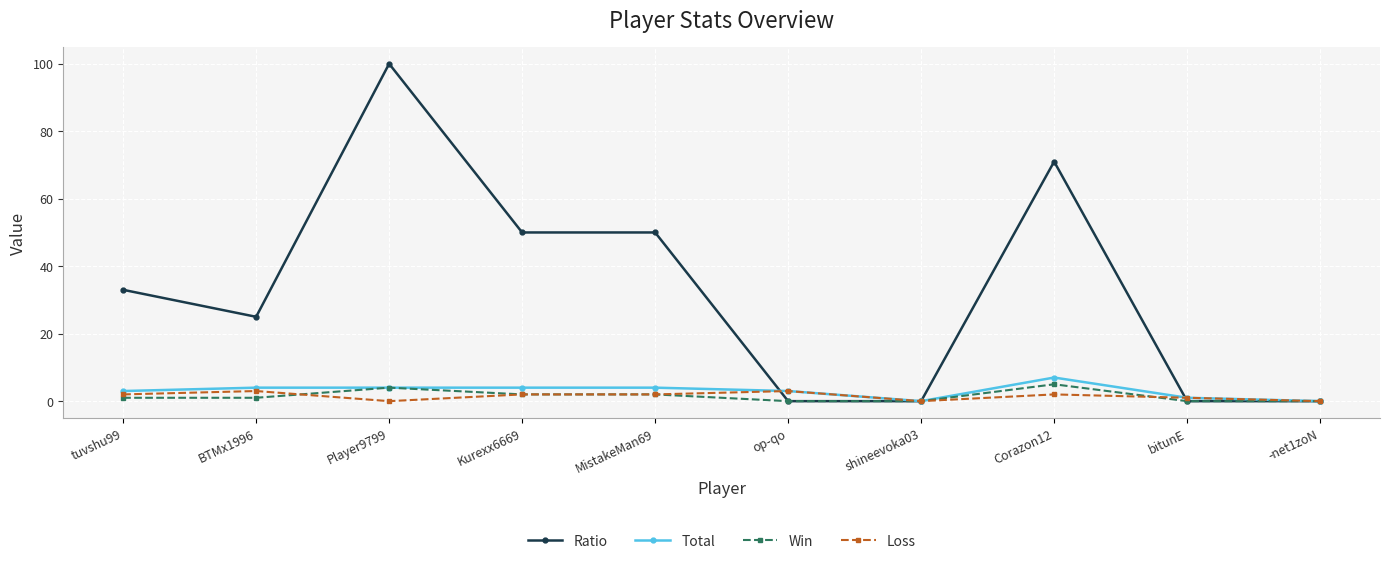

What is the spread (max minus min) of values at Kurexx6669?

48